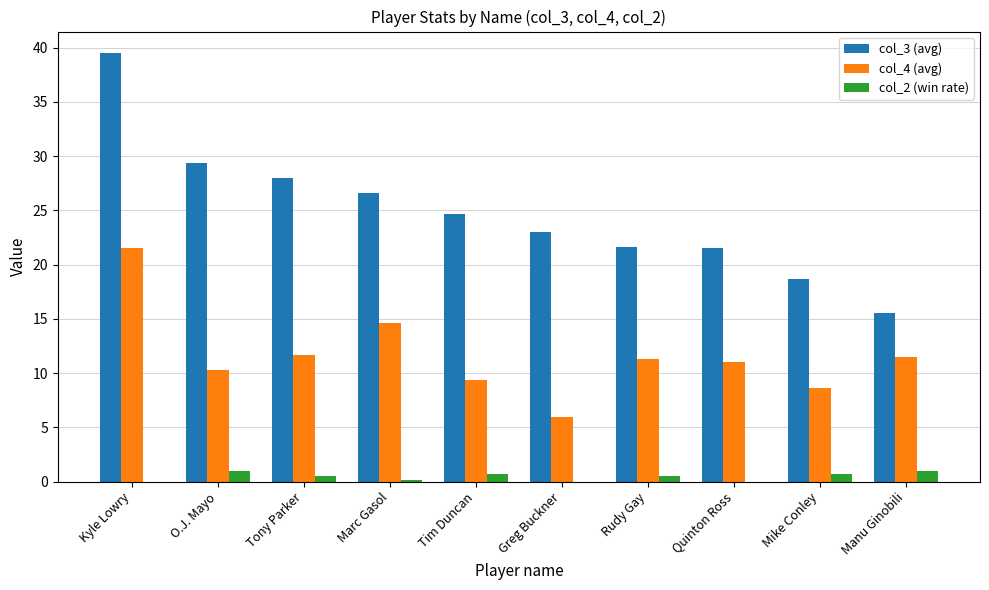

What value does the col_3 (avg) series have at Manu Ginobili?

15.5